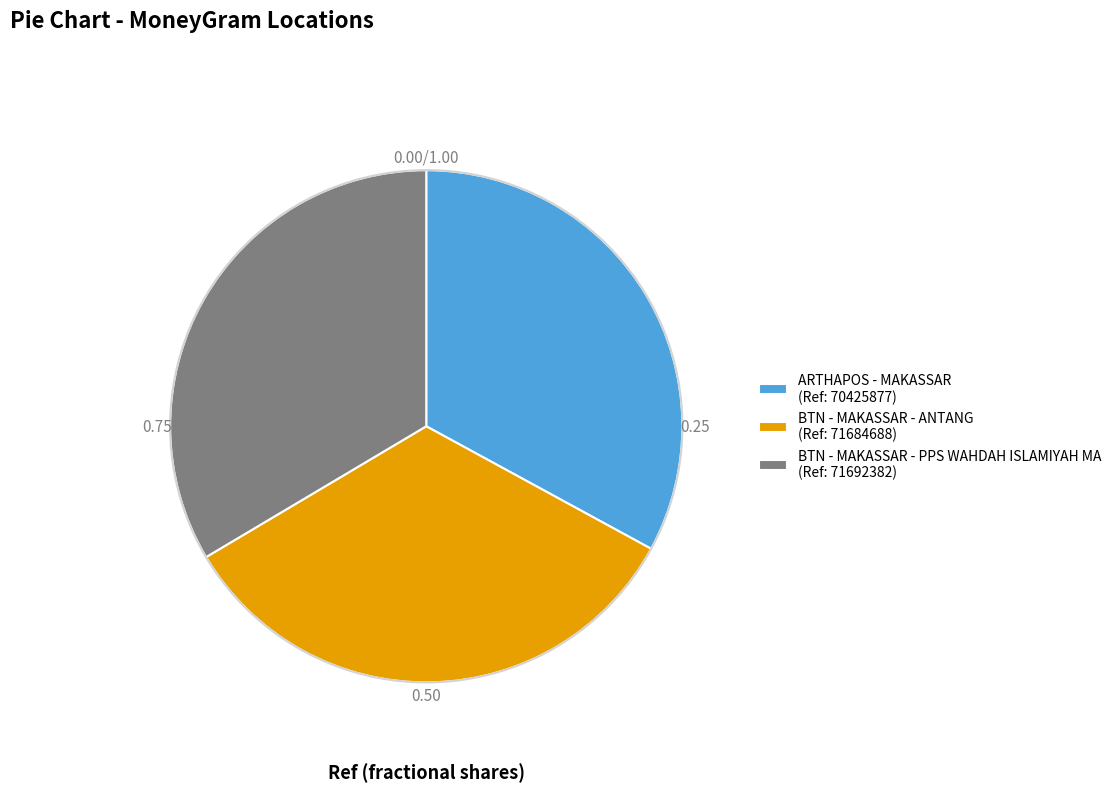

Between BTN - MAKASSAR - PPS WAHDAH ISLAMIYAH MA (Ref: 71692382) and ARTHAPOS - MAKASSAR (Ref: 70425877), which is larger?

BTN - MAKASSAR - PPS WAHDAH ISLAMIYAH MA (Ref: 71692382)